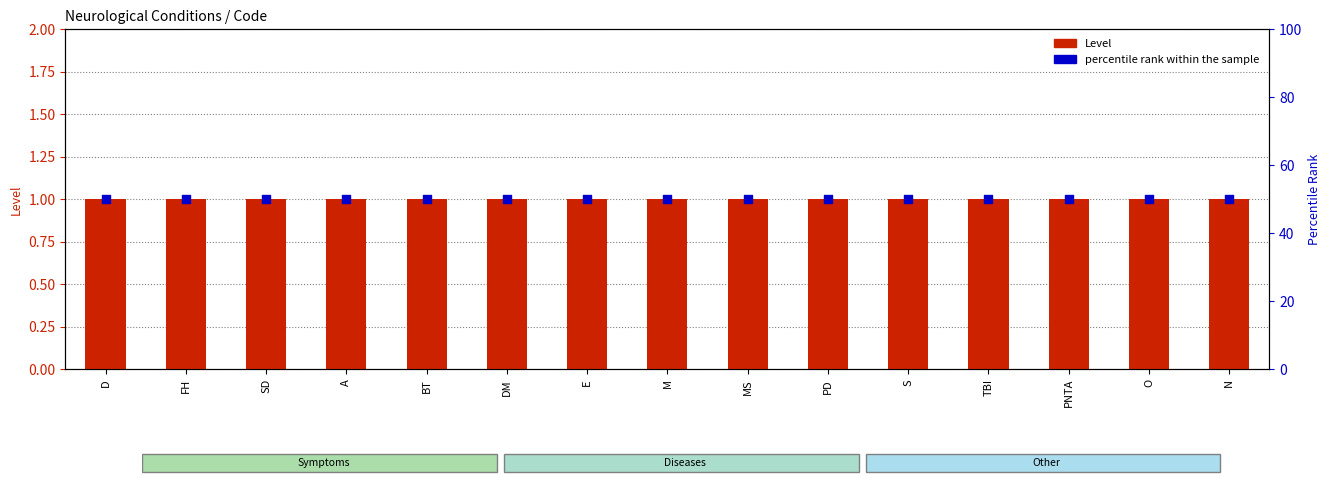

Which series reaches the minimum Y coordinate?

Level